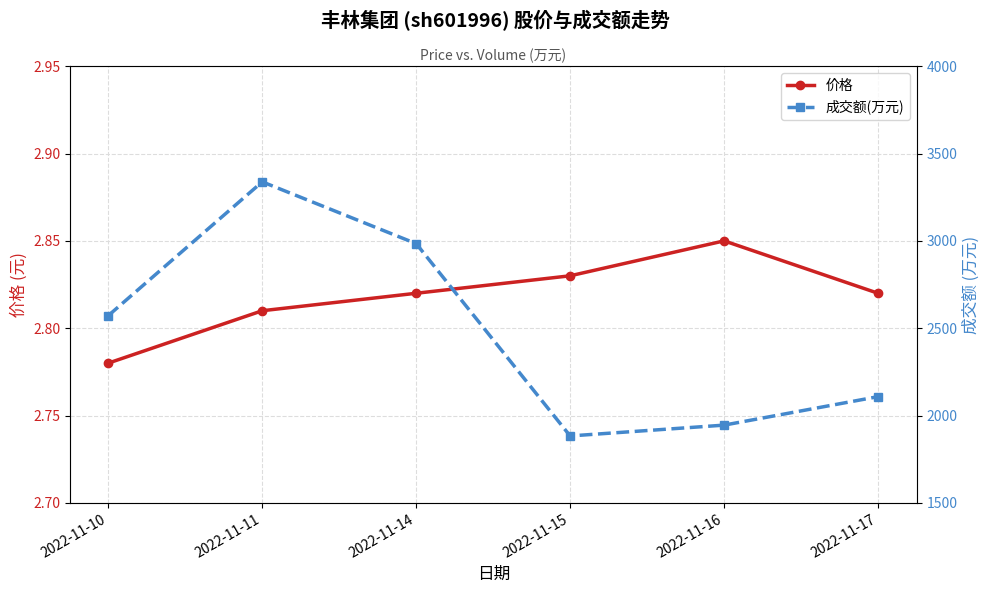

At which category does the chart reach its peak across all series?

2022-11-11